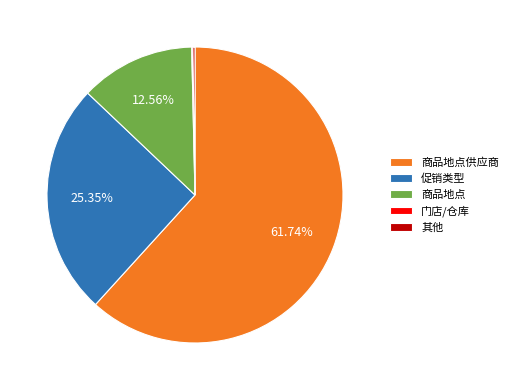

Is there a majority slice in this chart?

Yes